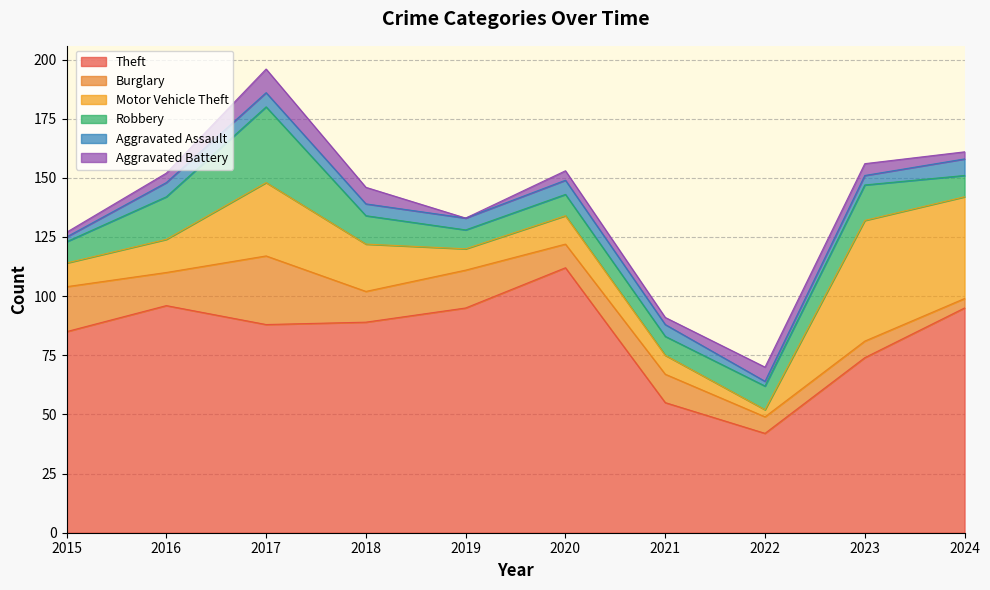

List the series in order of their peak value, highest first.

Theft, Motor Vehicle Theft, Robbery, Burglary, Aggravated Battery, Aggravated Assault